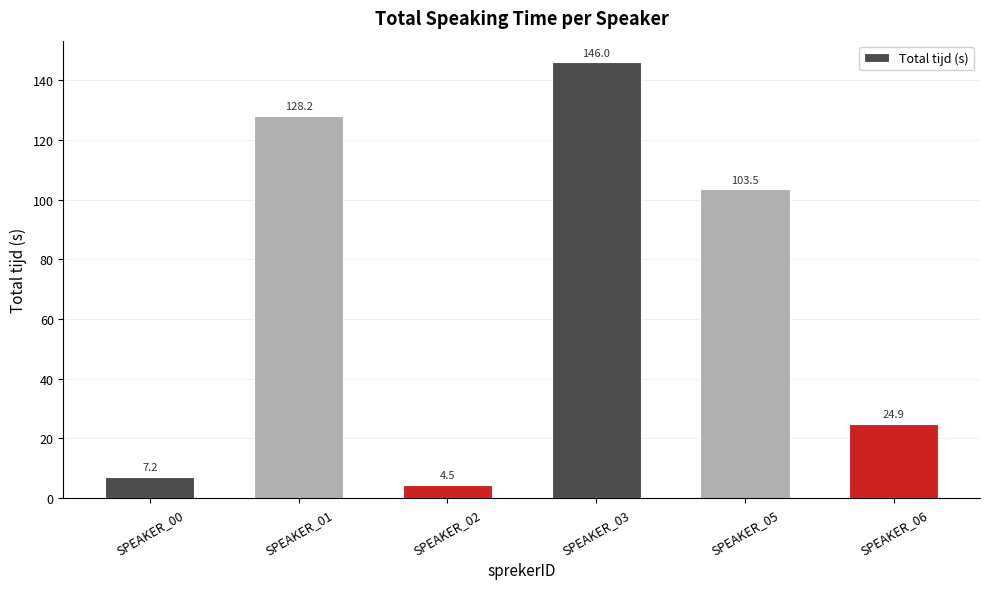

How many data points are less than 103?

3